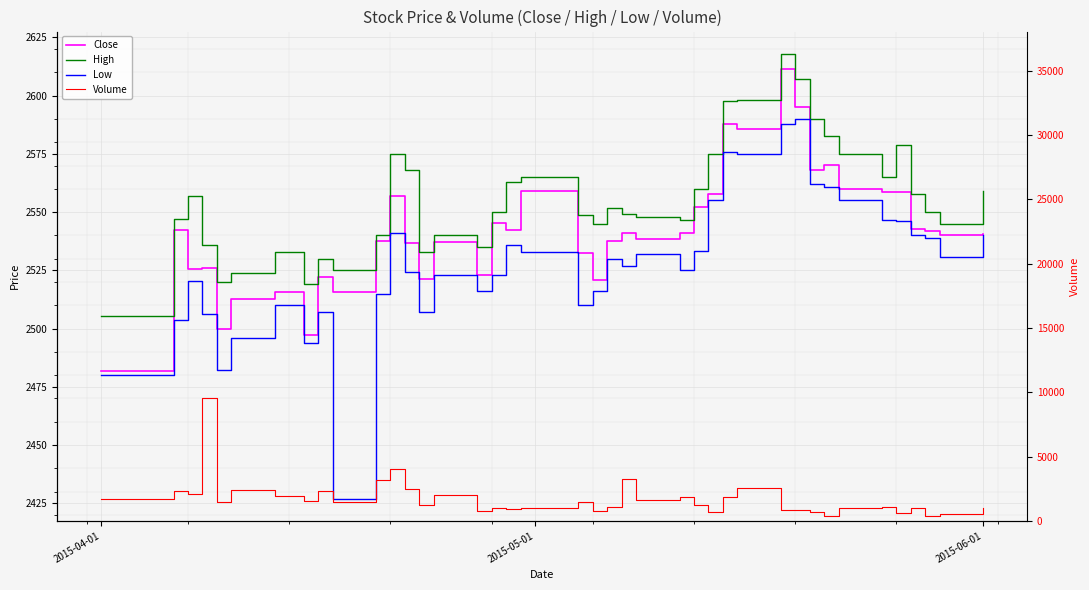

Which series has the largest total across all categories?

High